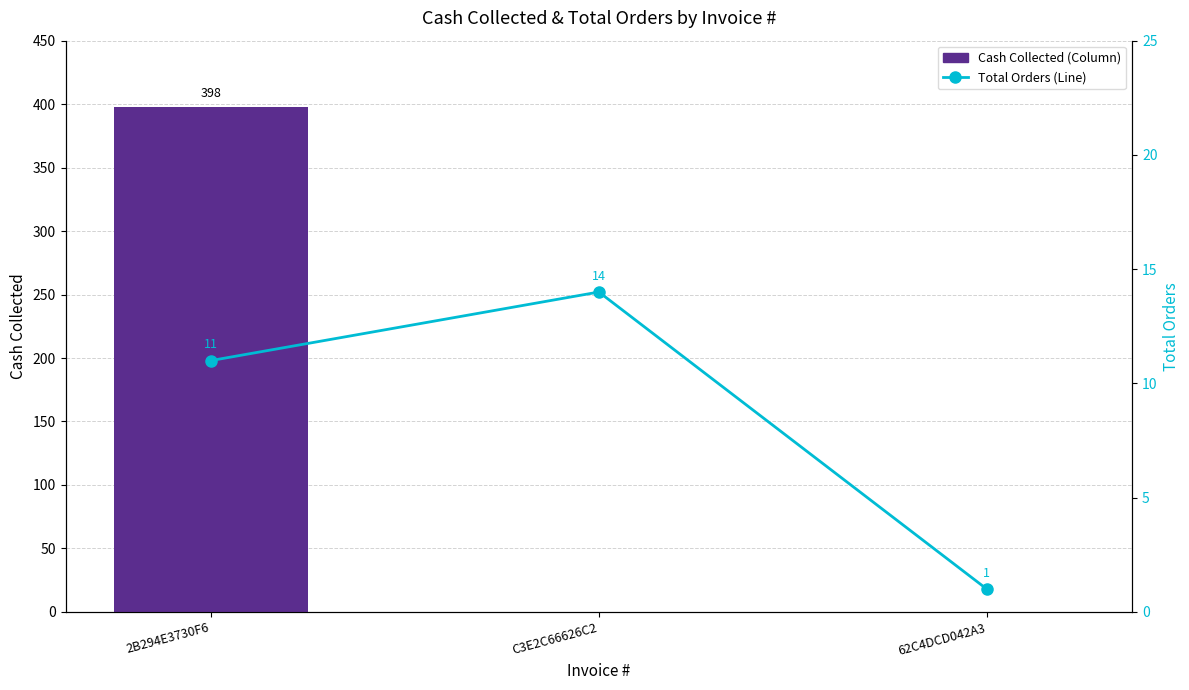

At 2B294E3730F6, list the series in order from smallest to largest.

Total Orders, Cash Collected